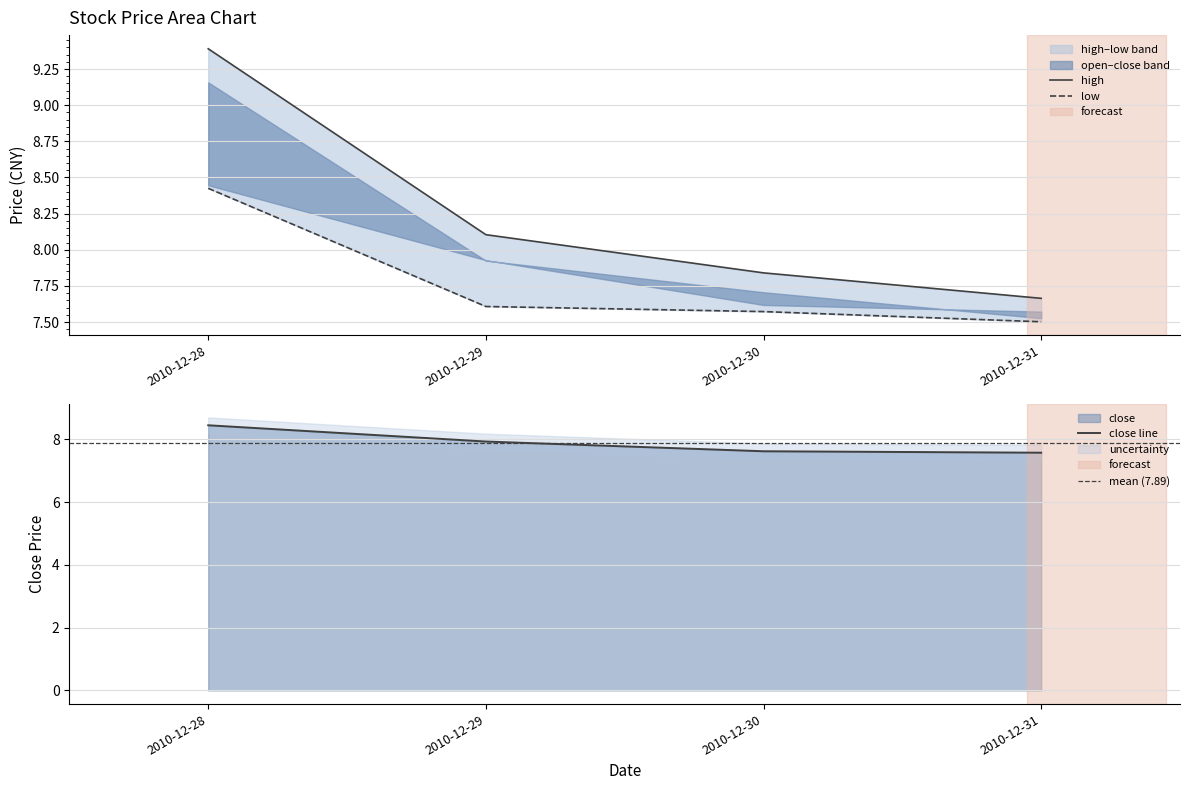

List the series in order of their peak value, lowest first.

low, close, open